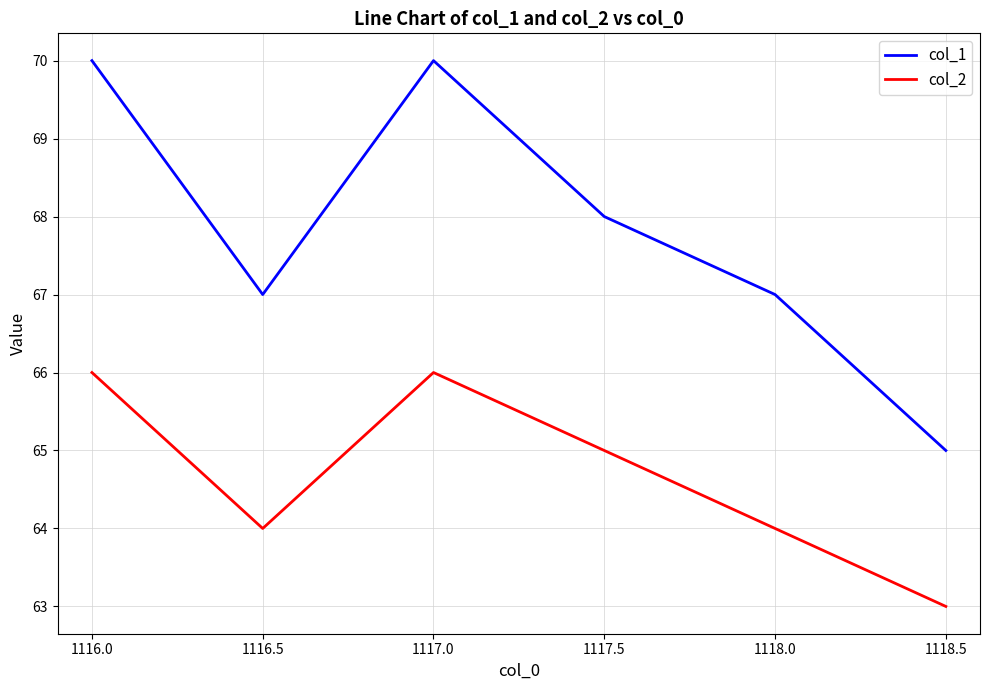

What position from the left is 1116.0?

1